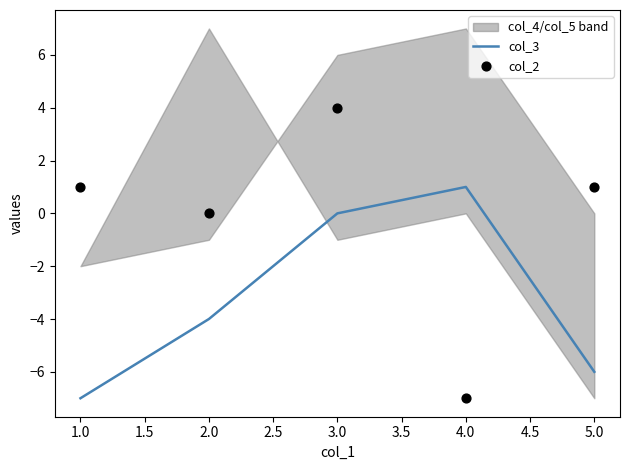

What is the lowest value of the col_3 series?

-7